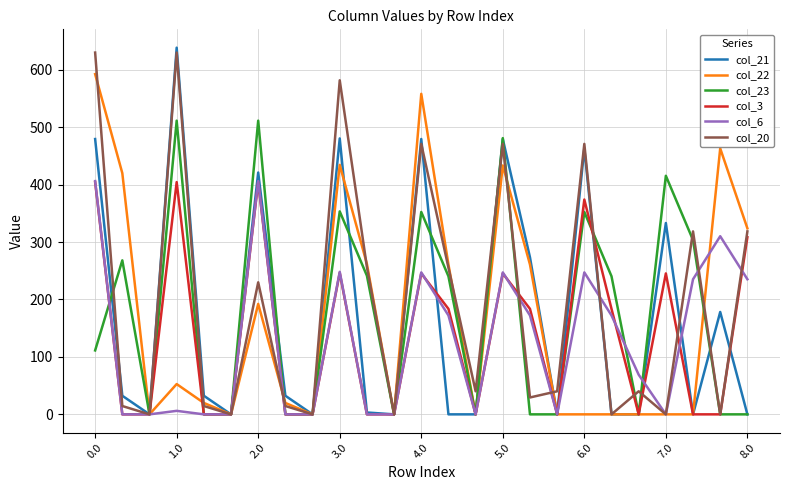

What is the greatest value displayed?

638.4